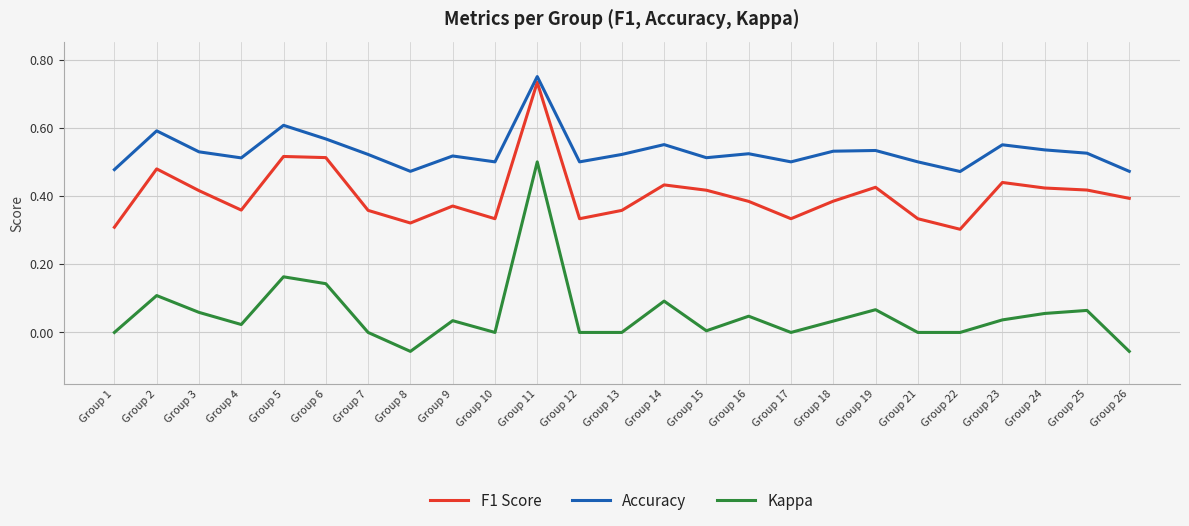

Which series changed the most between Group 6 and Group 7?

F1 Score